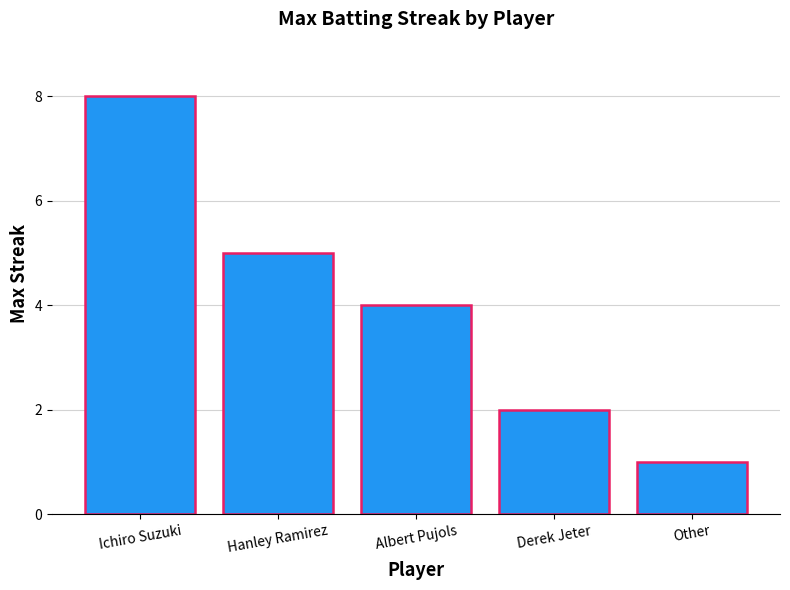

What is the value of the 2nd bar from the left?

5